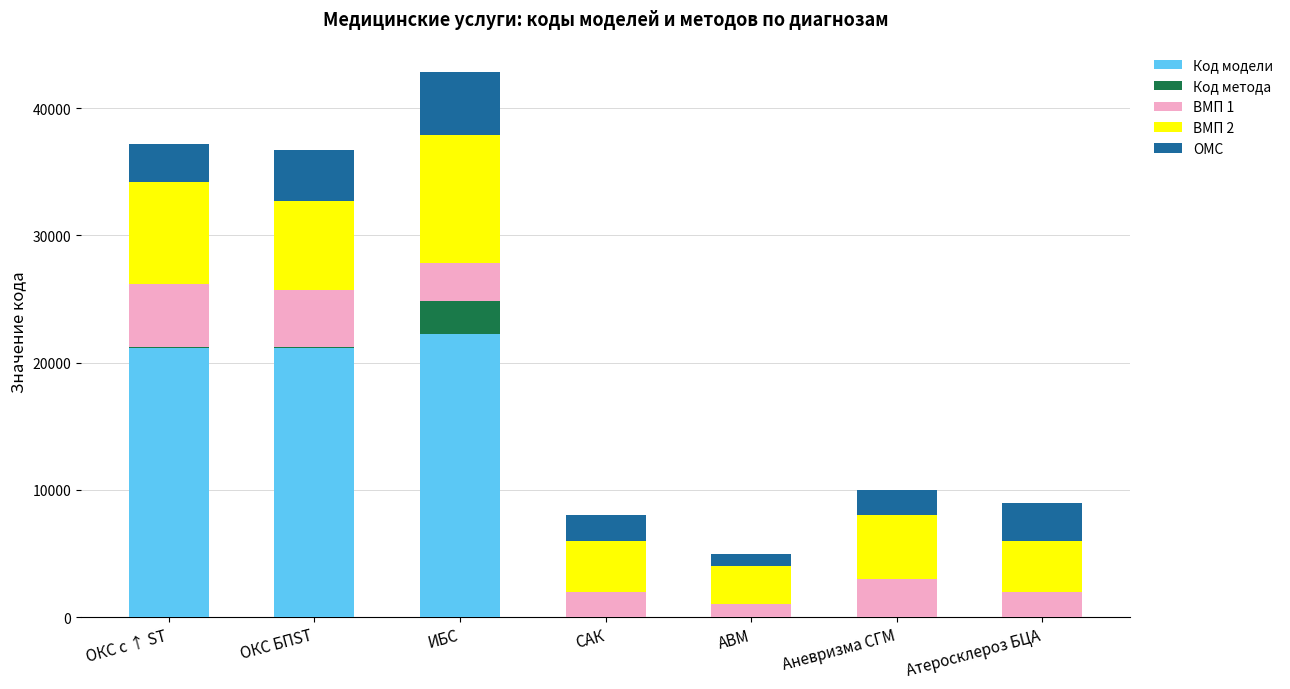

At which category is the sum across all series the highest?

ИБС